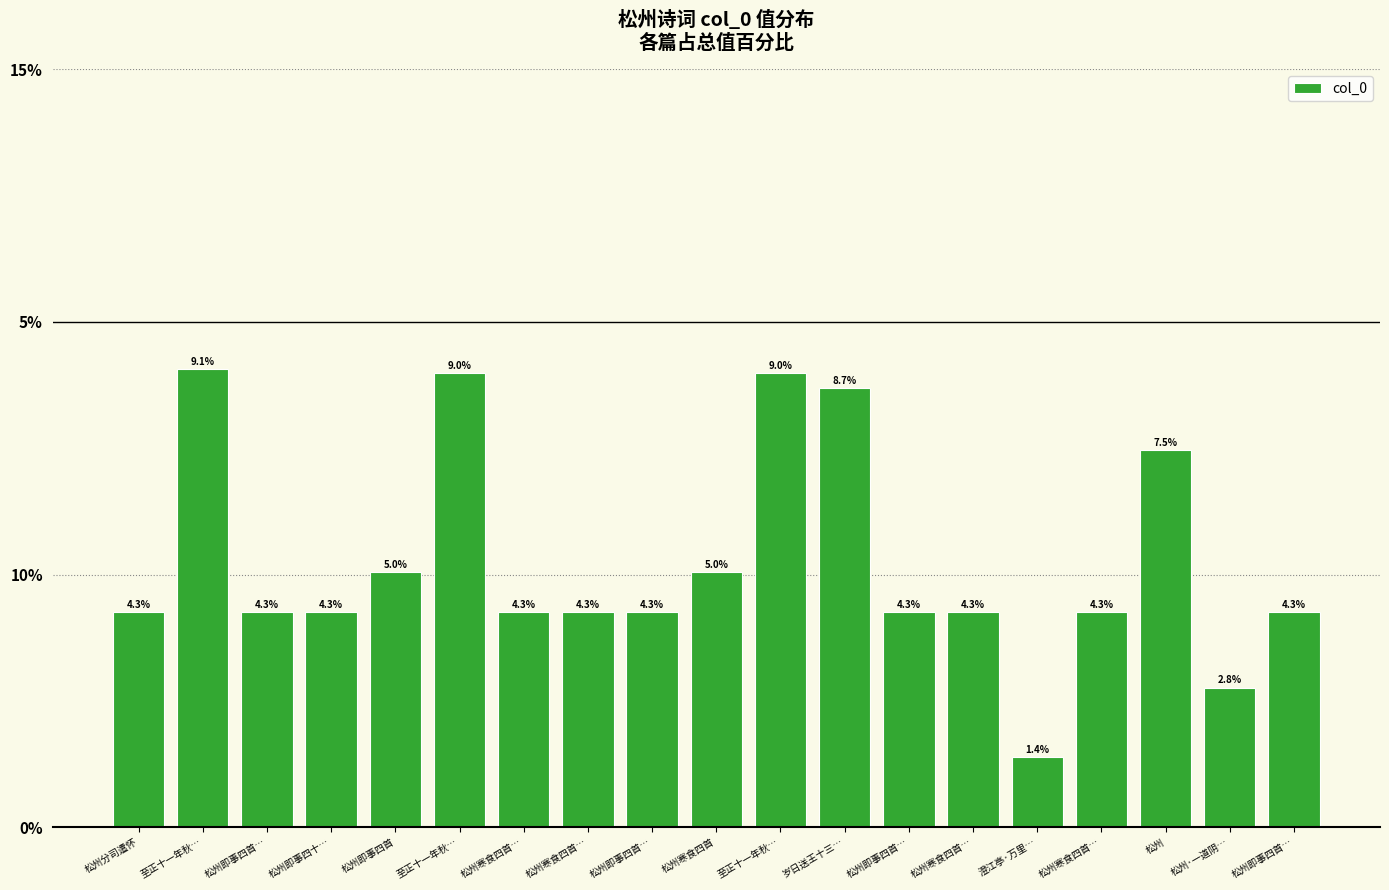

What is the smallest value displayed?

1.4